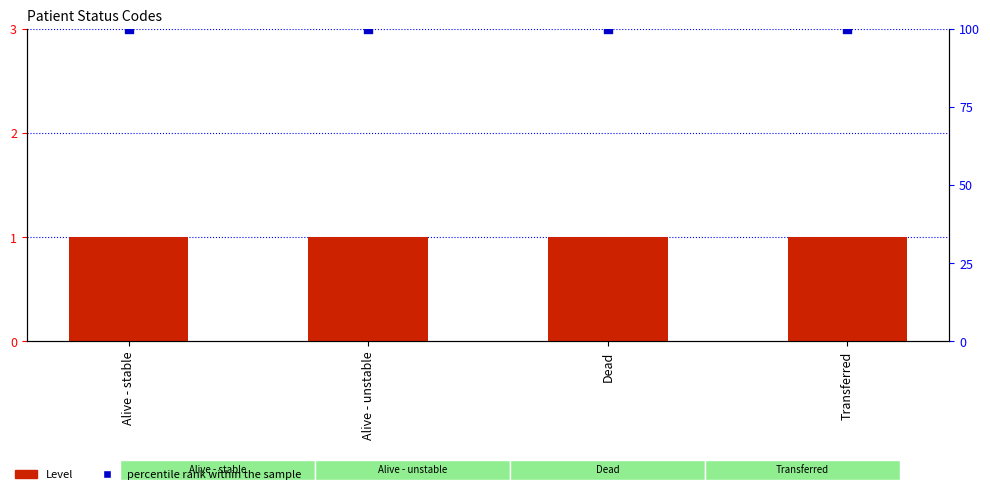

Which series has the largest total across all categories?

percentile rank within the sample